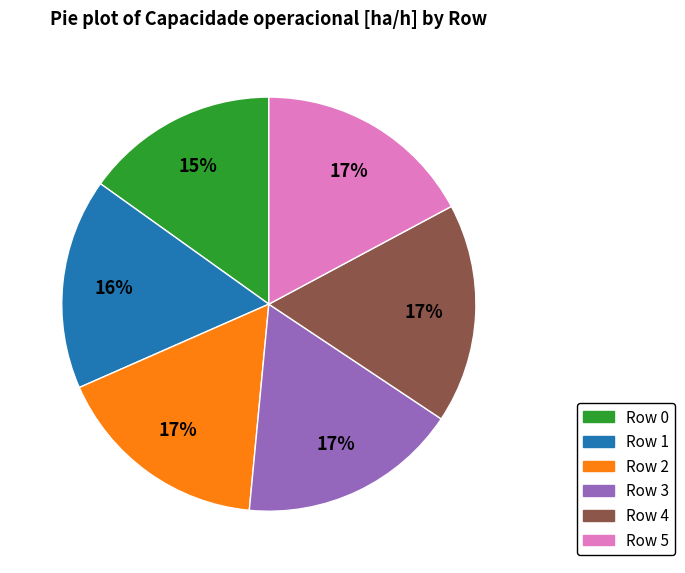

How many slices are in this pie chart?

6